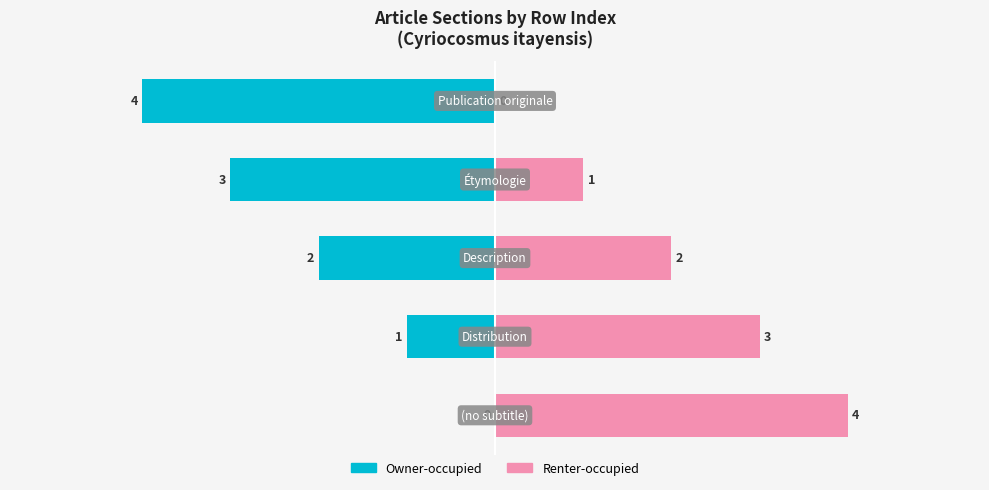

What is the difference between the highest and lowest values at 2?

4